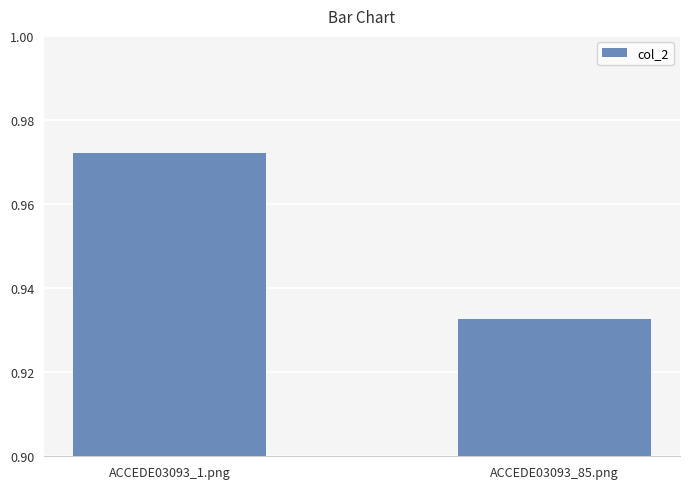

At which category does the chart reach its peak across all series?

ACCEDE03093_1.png